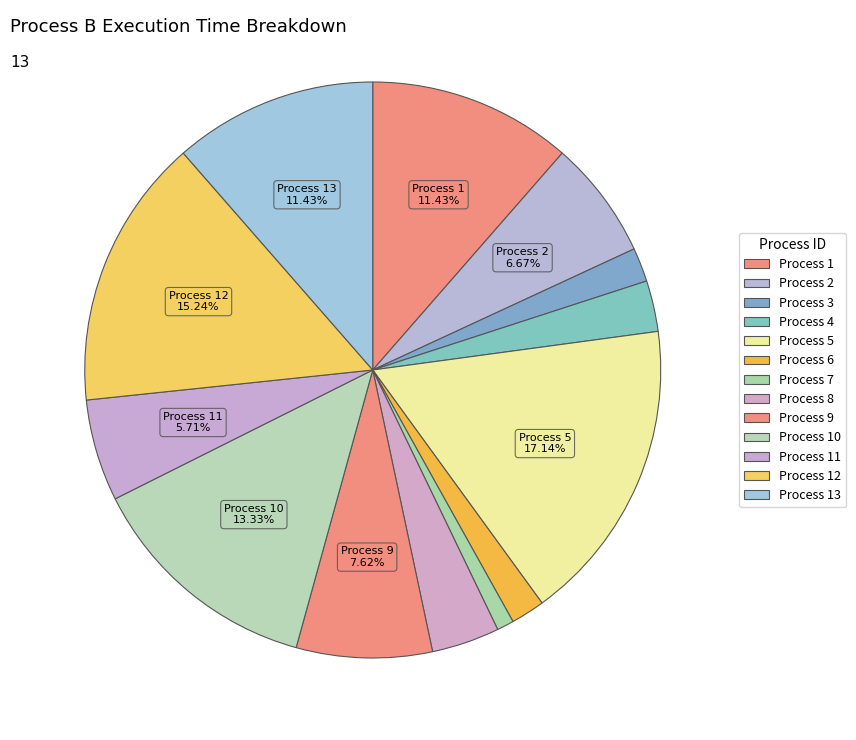

Count the number of slices in the pie.

13